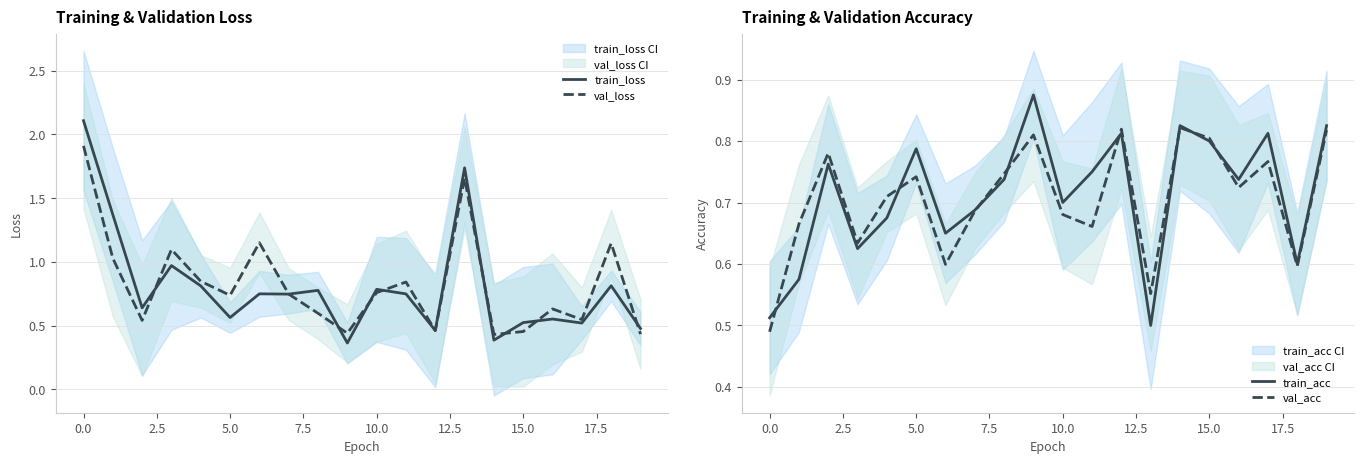

At 10, list the series in order from smallest to largest.

val_acc, train_acc, val_loss, train_loss